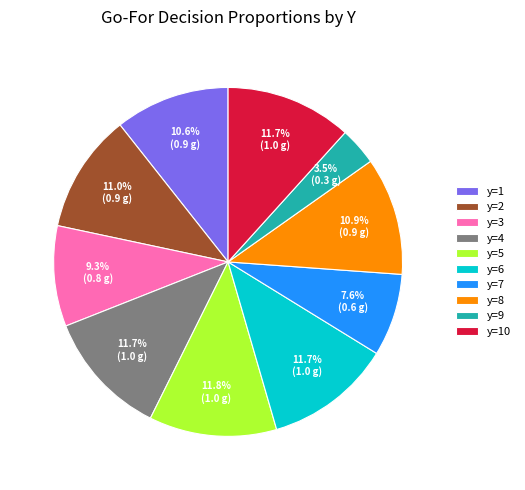

To the nearest percent, what is the difference between the y=3 and y=10 slice percentages?

2%